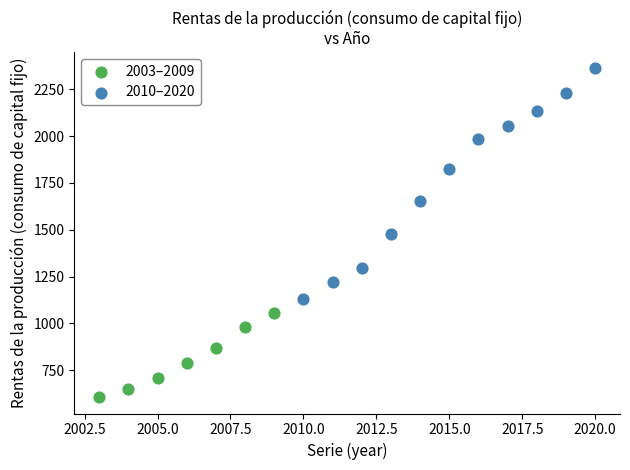

Which series reaches the minimum Y coordinate?

2003–2009